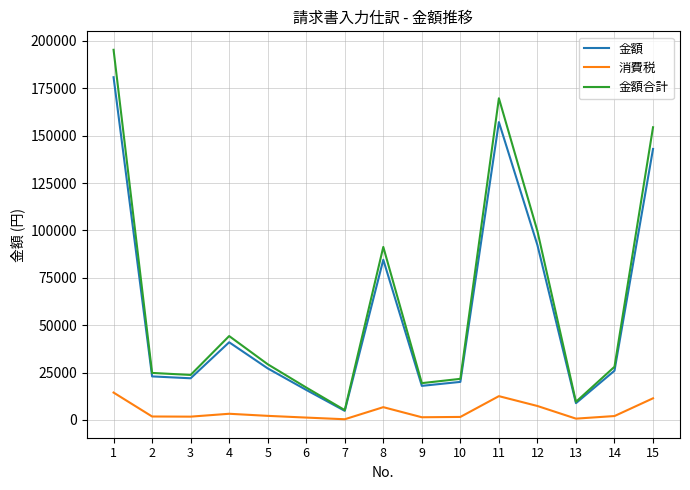

What is the spread (max minus min) of values at 13?

8874